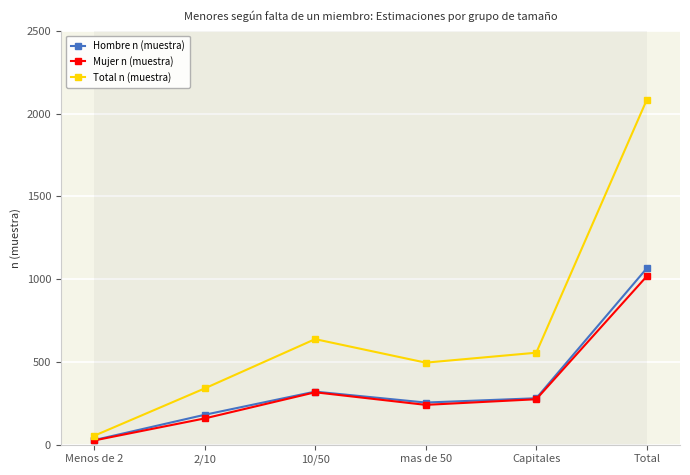

What is the difference between the highest and lowest values at 2/10?

181